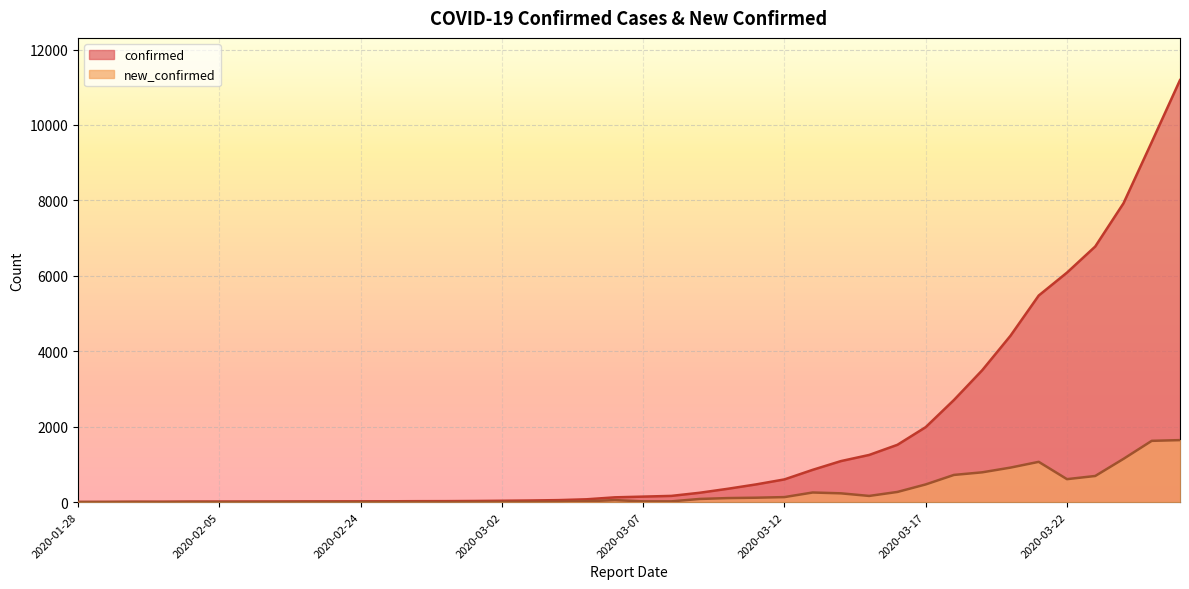

What is the greatest value displayed?

11190